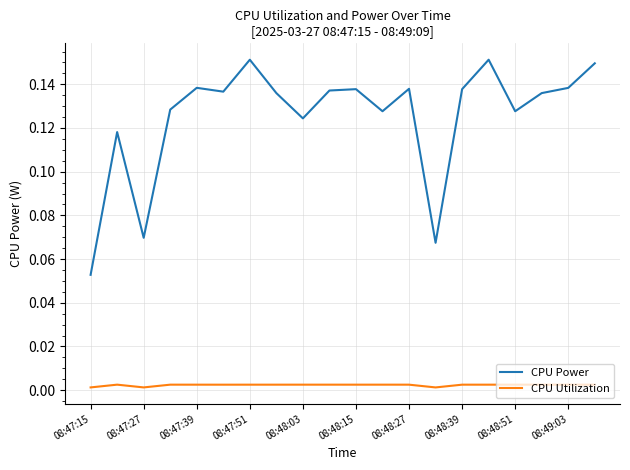

How many lines are shown in the chart?

2